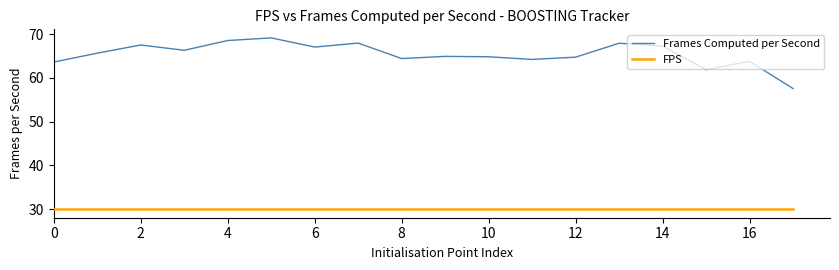

What is the maximum value shown in the chart?

69.1